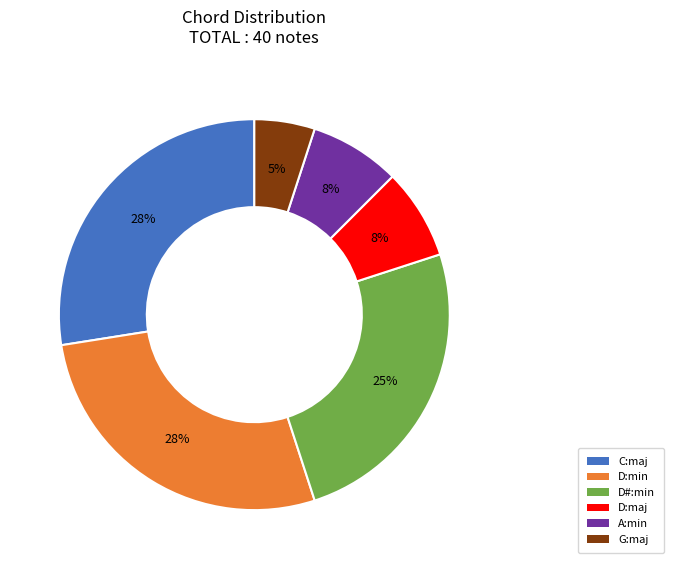

Count the number of slices in the pie.

6